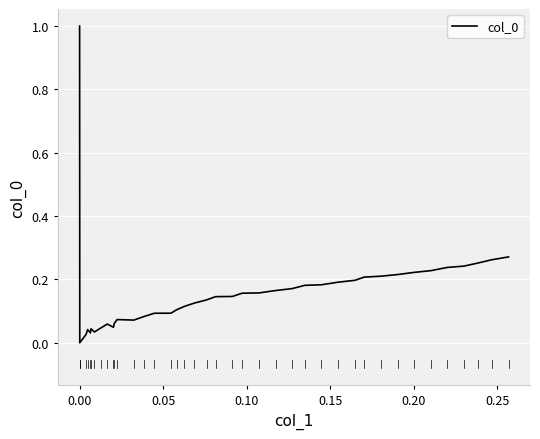

How many distinct data groups are displayed?

1